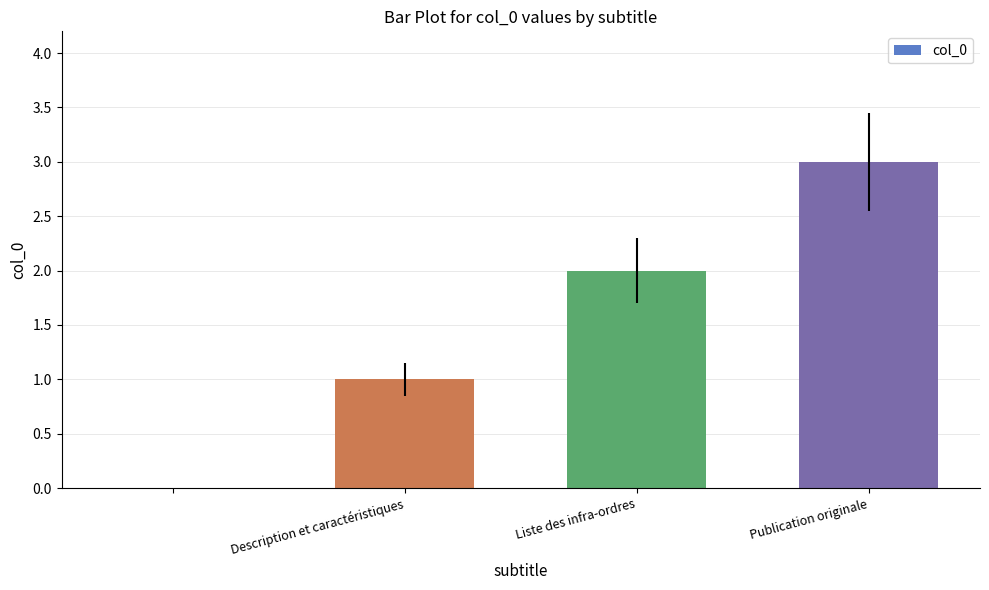

How many distinct data groups are displayed?

1